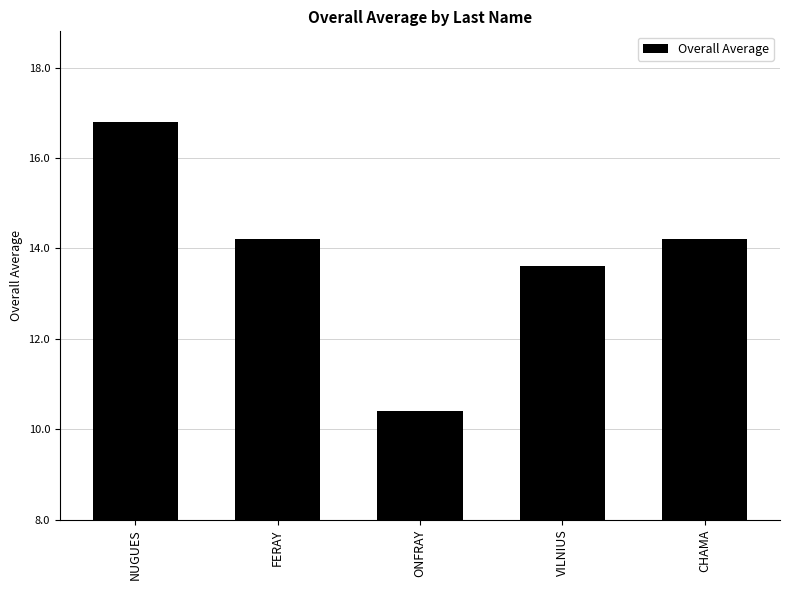

What is the change in value from ONFRAY to VILNIUS?

+3.2